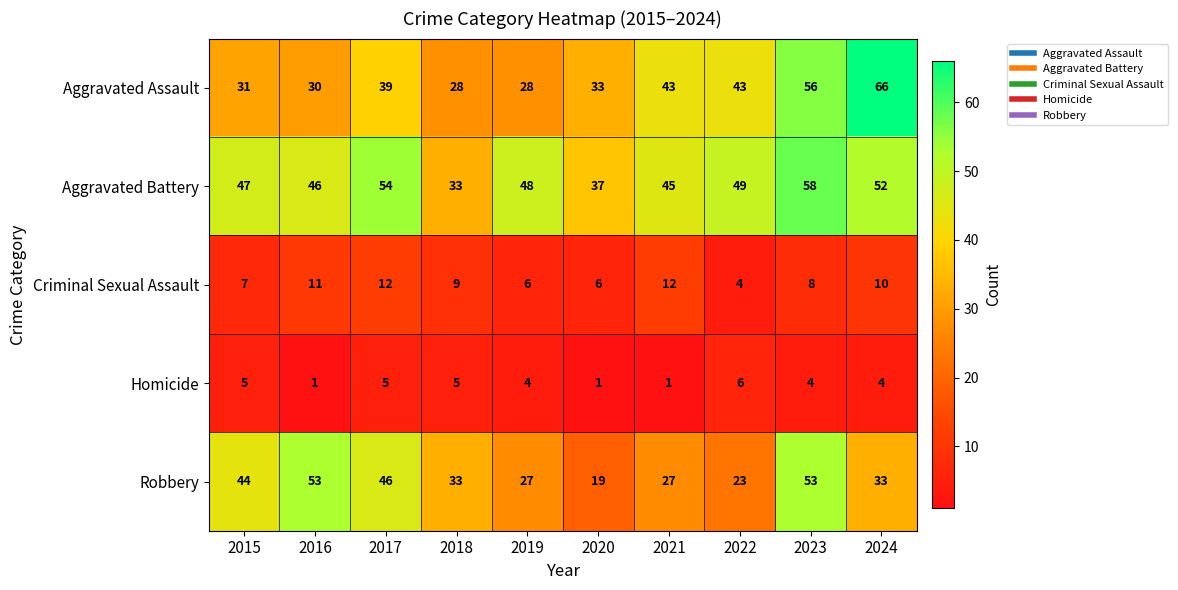

At how many categories does at least one series exceed 38?

8